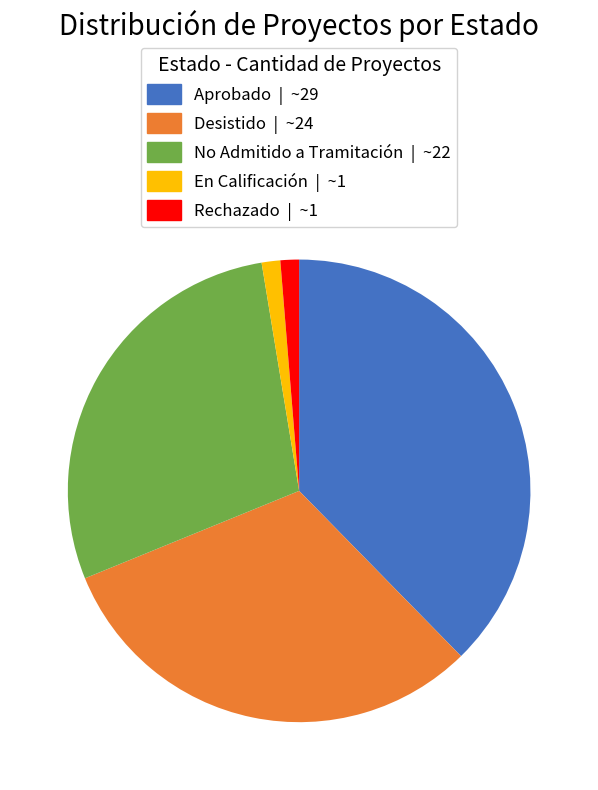

Do Desistido and En Calificación together represent more than half of the pie?

No